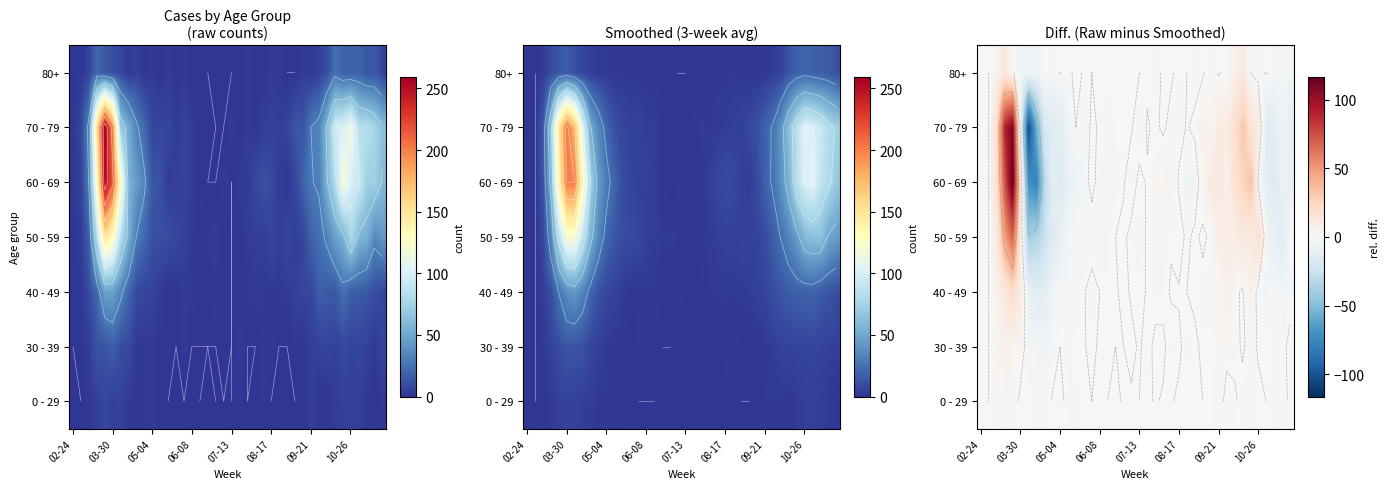

How many series are shown in this chart?

7